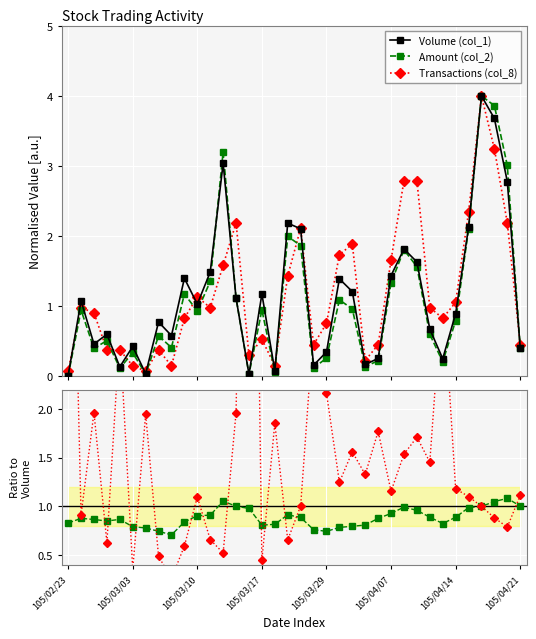

True or false: Transactions (col_8) has more than 1 points higher than both neighbors.

True